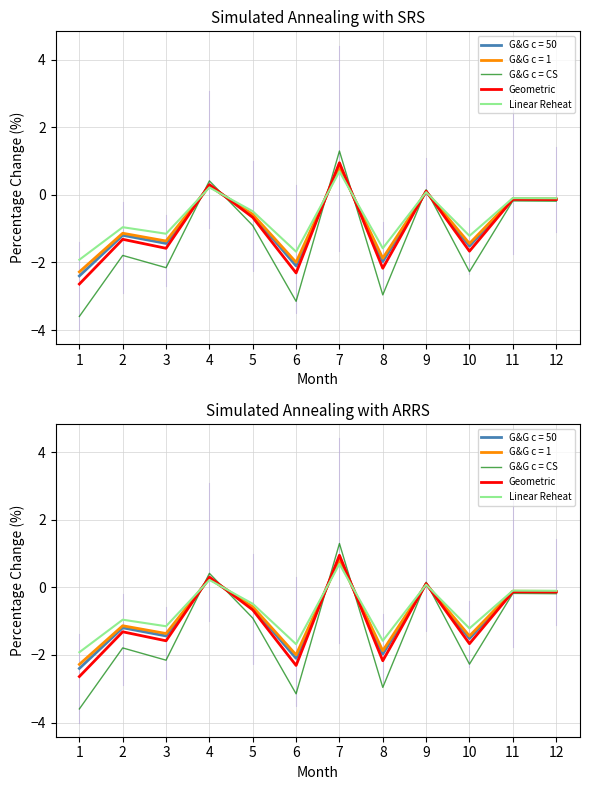

What is the difference between the Linear Reheat values at 1 and 12?

1.8